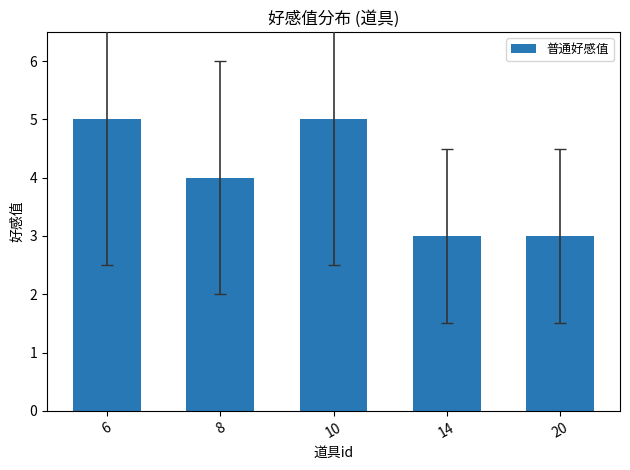

The chart shows a value of 6 at 8. True or false?

False